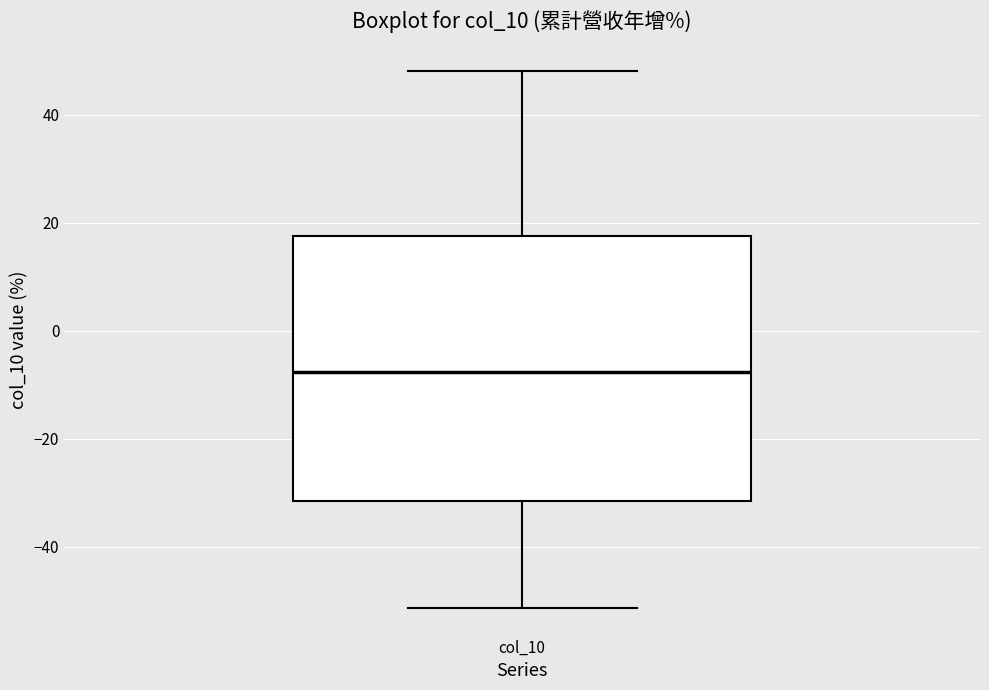

Read this box plot against the y-axis: the position of the median line, the range covered by the box, and the ends of both whiskers. The values are not printed on the chart, so give them approximately, as read against the axis.

median -8, box -32 to 18, whiskers -52 to 48